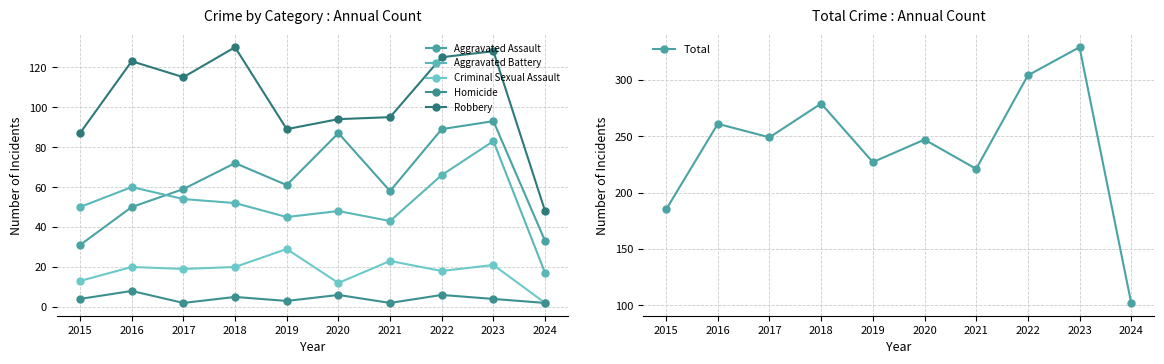

What is the lowest value of the Total series?

102